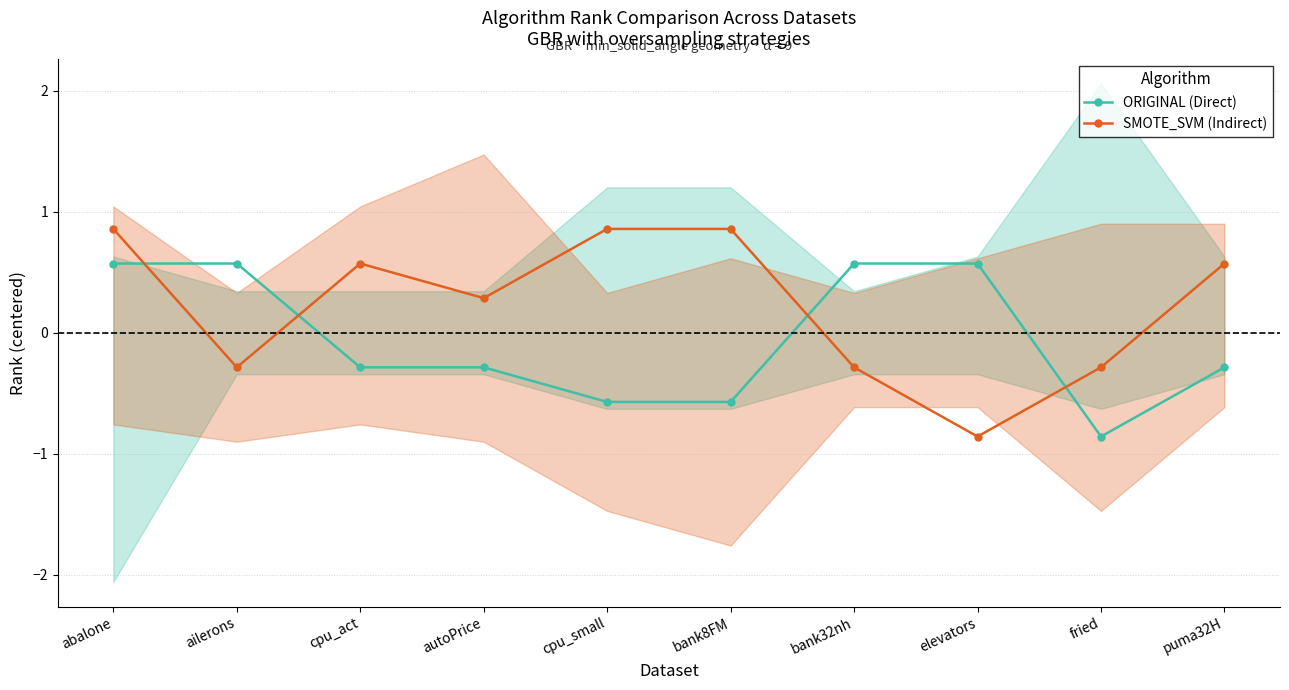

Which has a higher value, bank32nh or autoPrice?

bank32nh